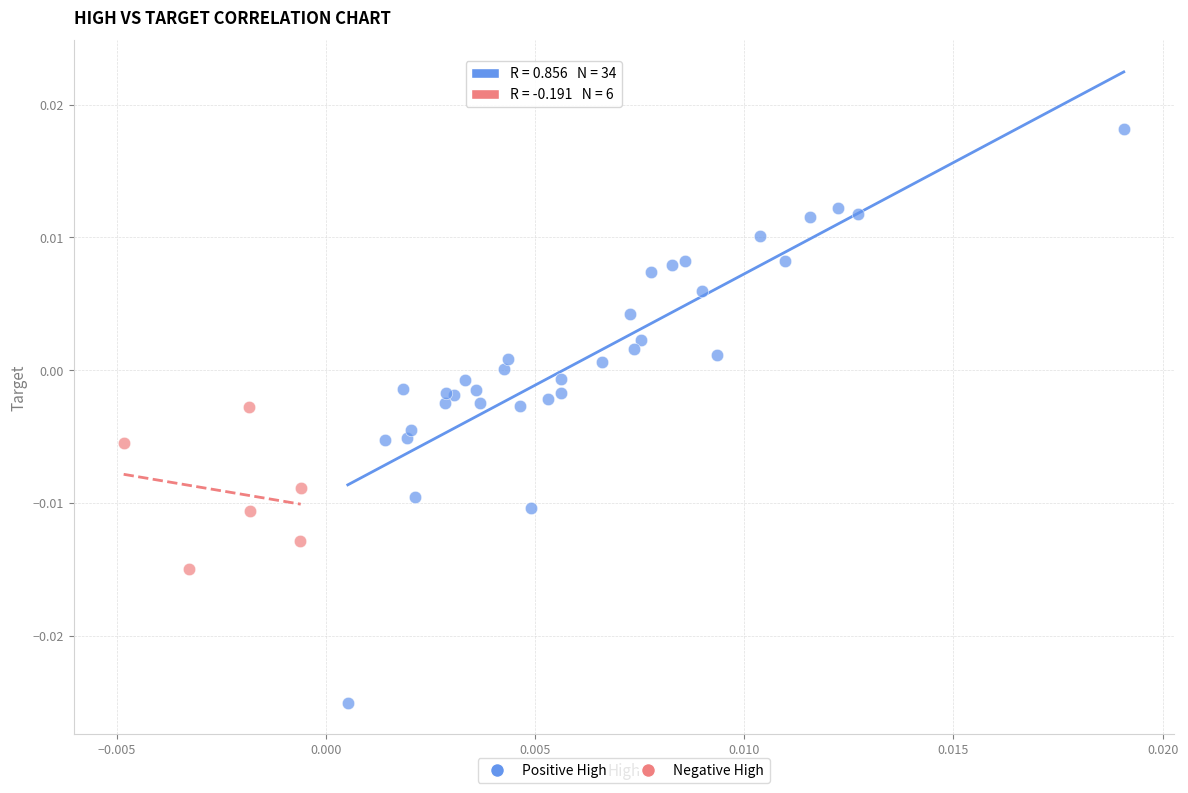

What are all the series names shown in the legend?

Positive High, Negative High